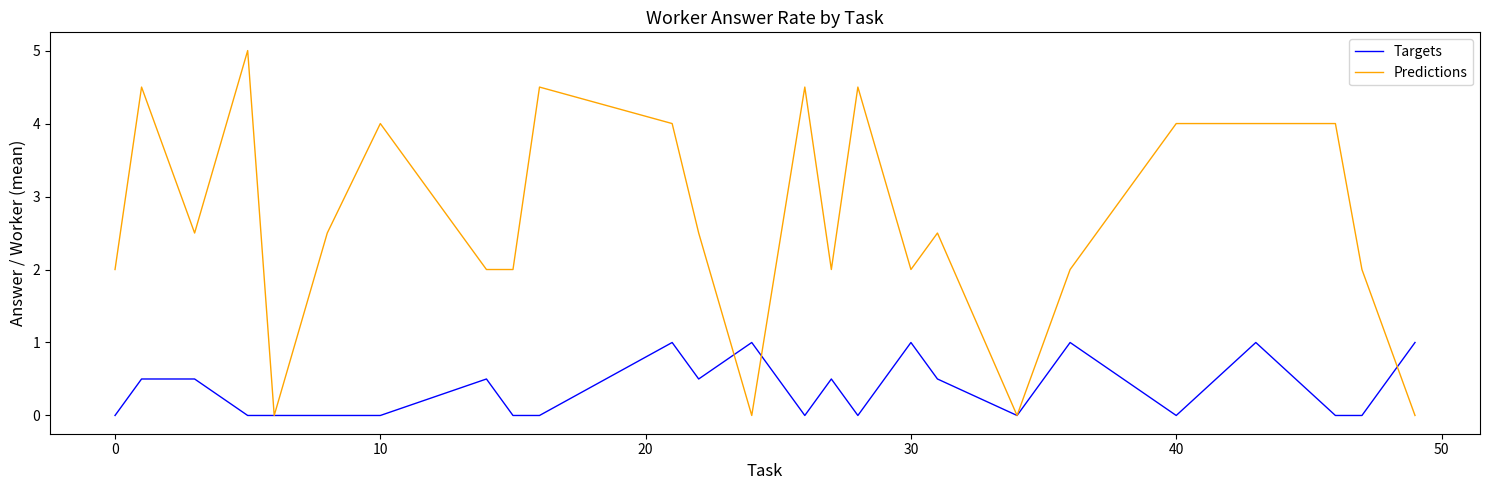

Which series has the widest spread of values?

Predictions